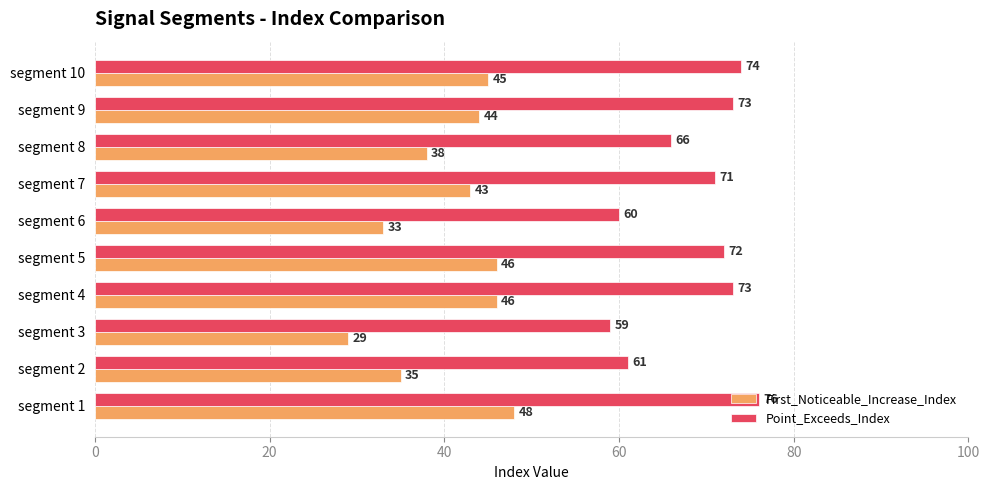

Where is First_Noticeable_Increase_Index nearest to the value 38?

segment 8